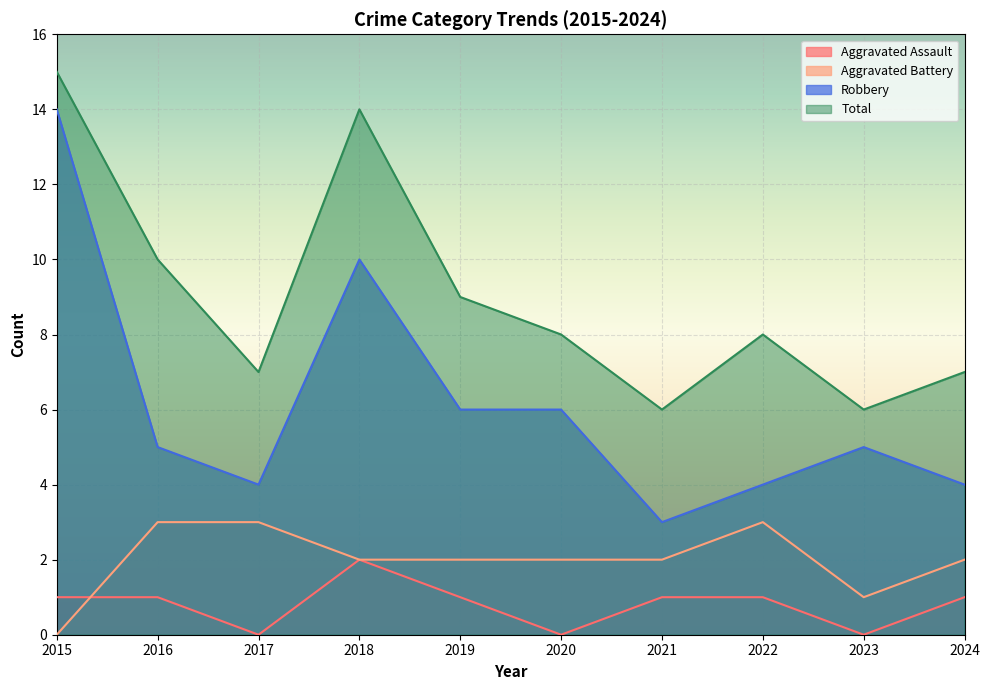

What is the difference between the second highest and second lowest values in the Aggravated Assault series?

1